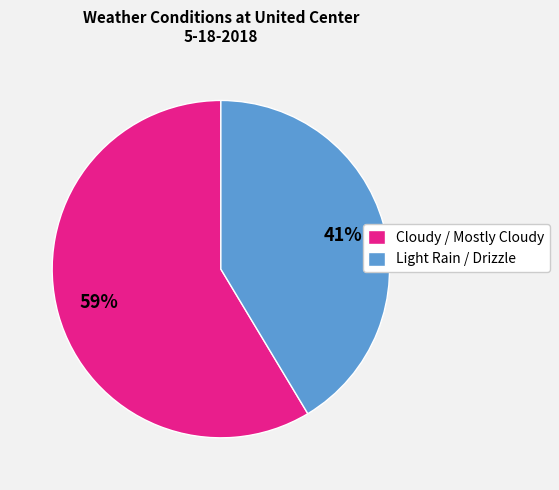

How many slices are in this pie chart?

2